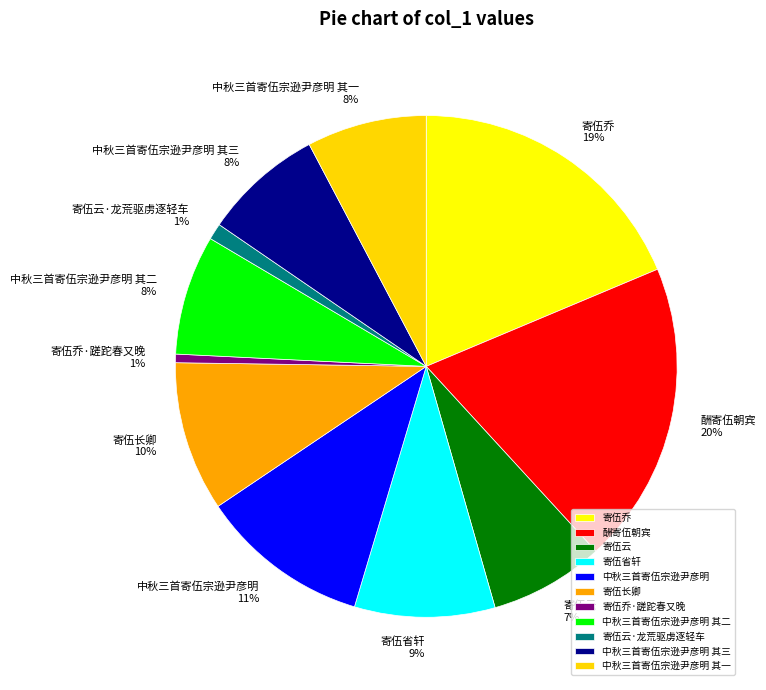

What percentage is the 中秋三首寄伍宗逊尹彦明 其一 slice, to the nearest percent?

8%